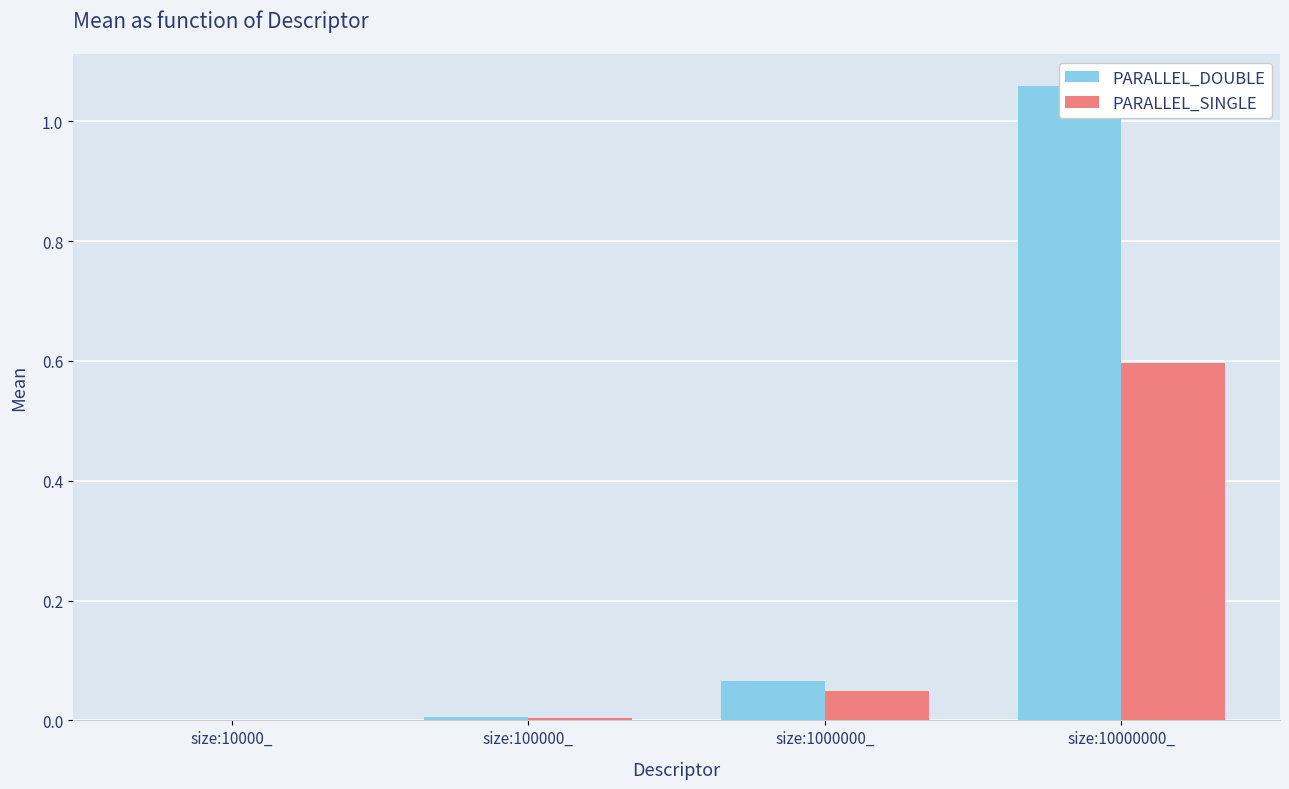

True or false: PARALLEL_DOUBLE has a value of 0.0 at size:100000_.

False